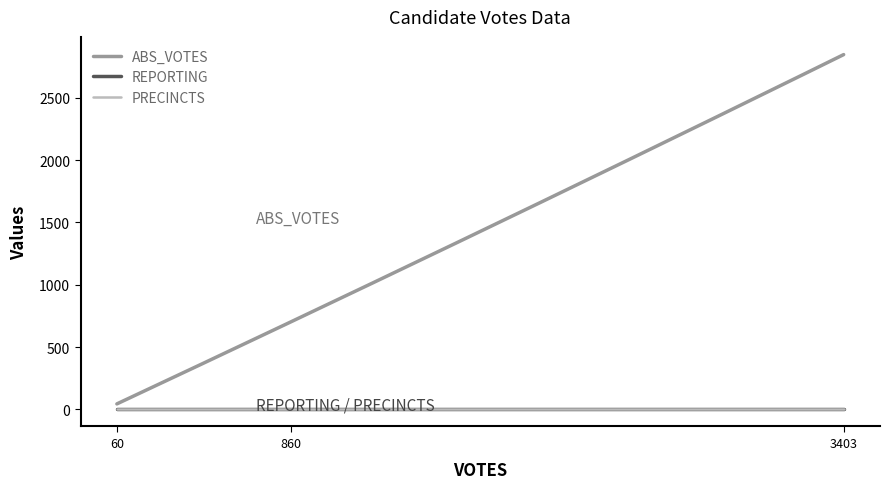

Does the chart have visible grid lines?

No